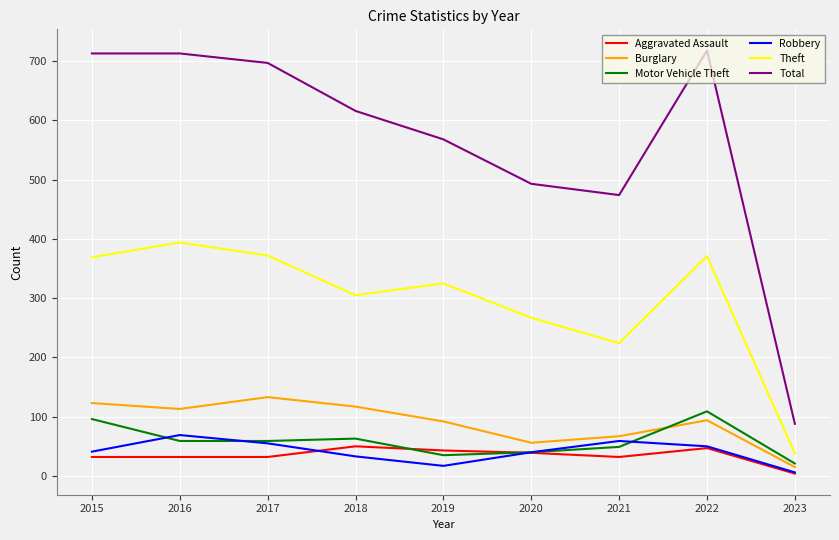

Which series has the widest spread of values?

Total